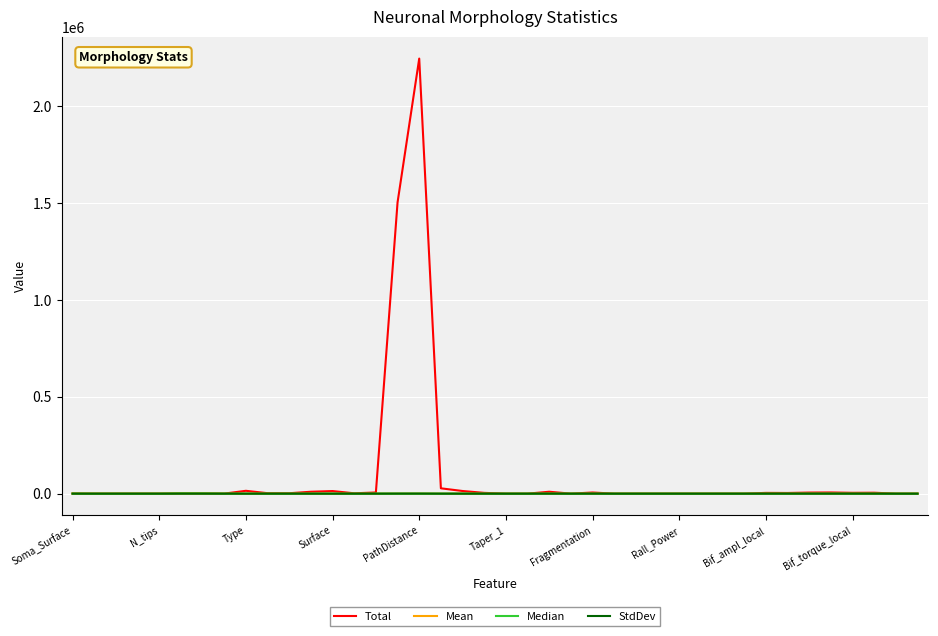

What is the difference between the maximum and minimum values in the Mean series?

1297.3